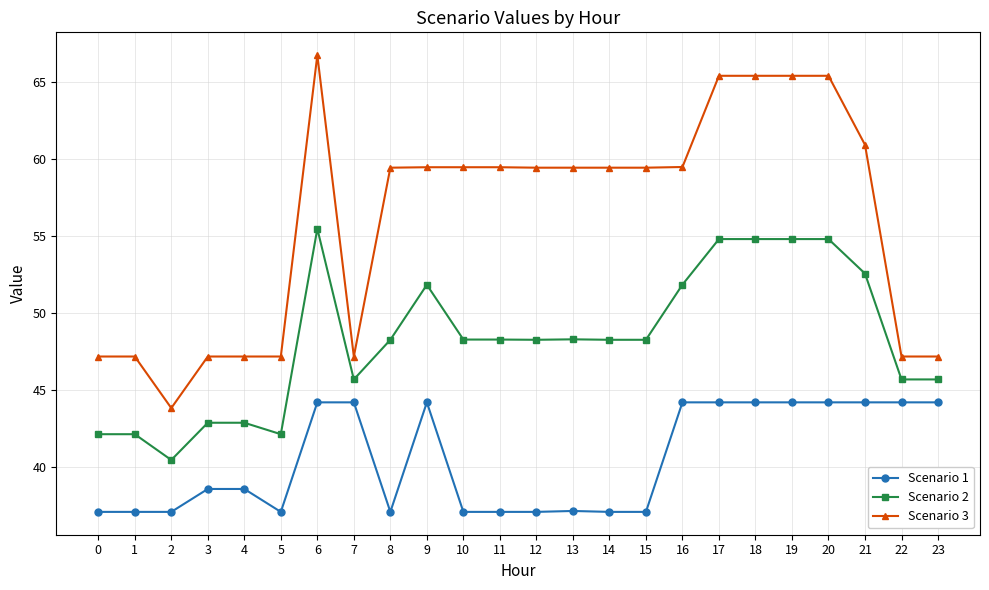

What is the difference between the second highest and second lowest values in the Scenario 1 series?

7.1